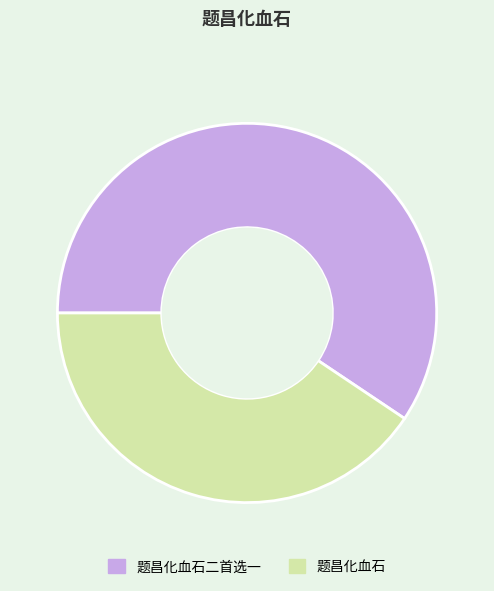

Is it true that 题昌化血石二首选一 is 45% of the pie?

False